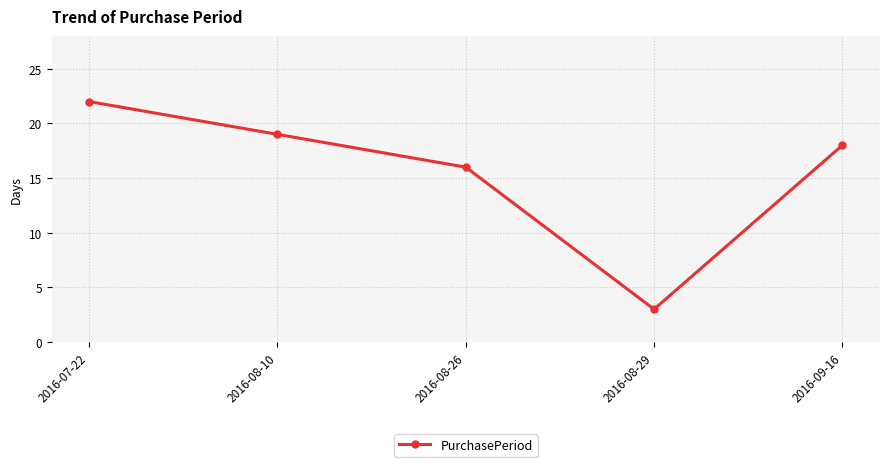

What is the ratio of the value at 2016-07-22 to the value at 2016-08-29?

7.3